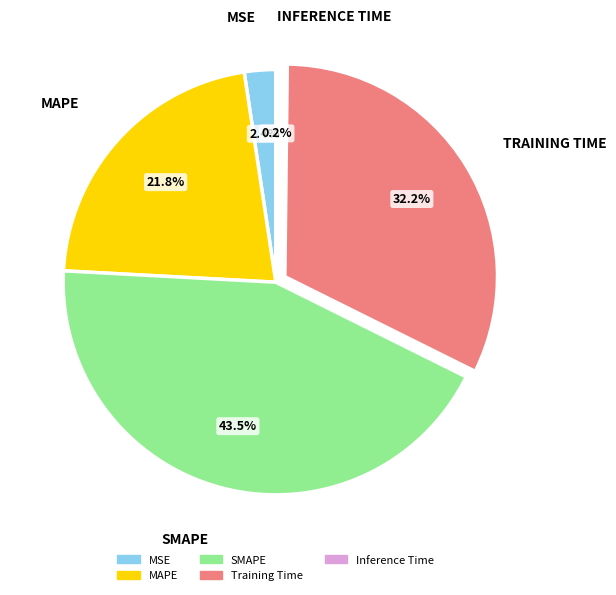

The MAPE slice represents 22% of the pie. True or false?

True